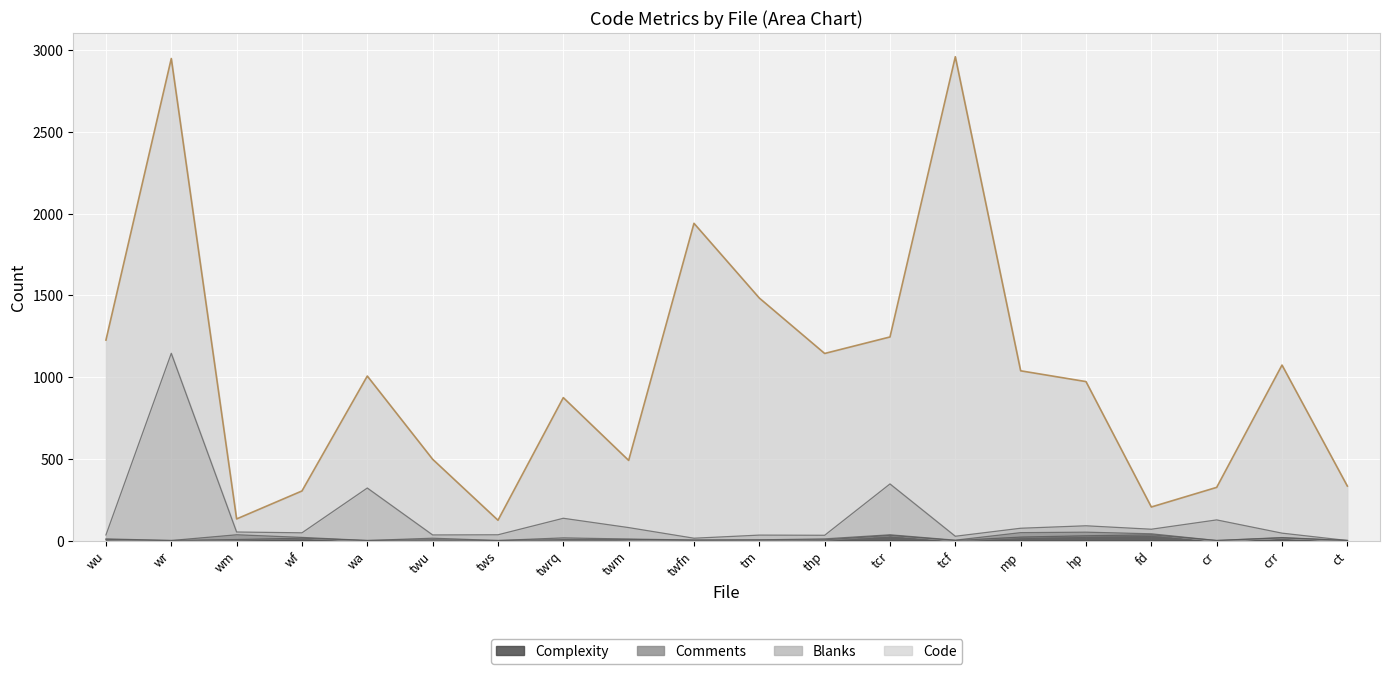

In Blanks, how many points are higher than both neighbors (excluding endpoints)?

7